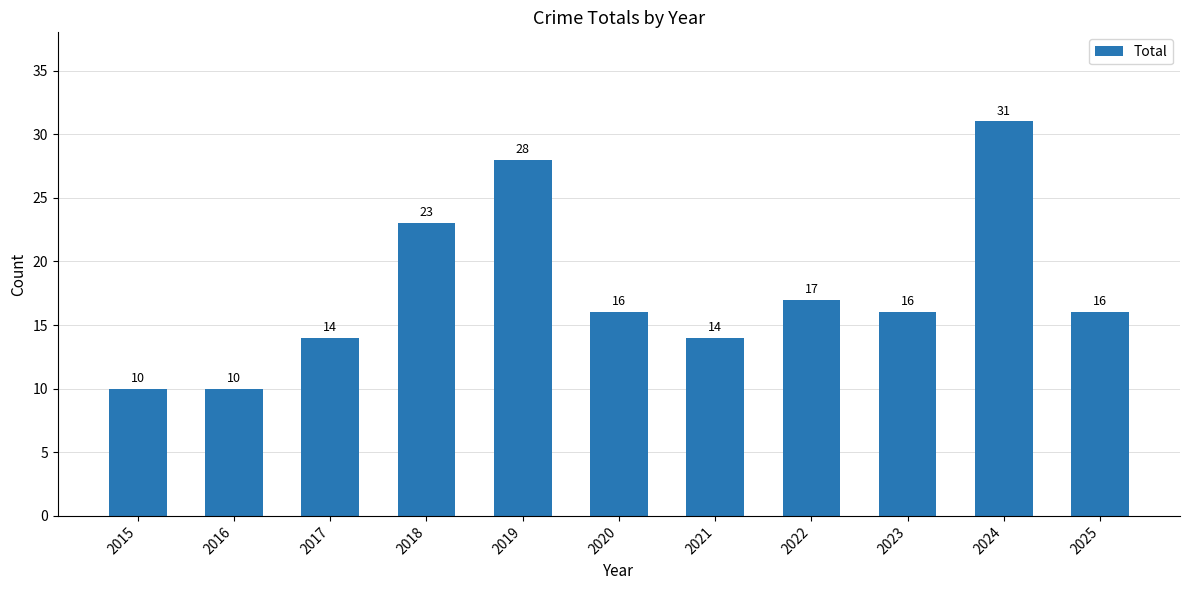

What is the value of the 6th bar from the left?

16